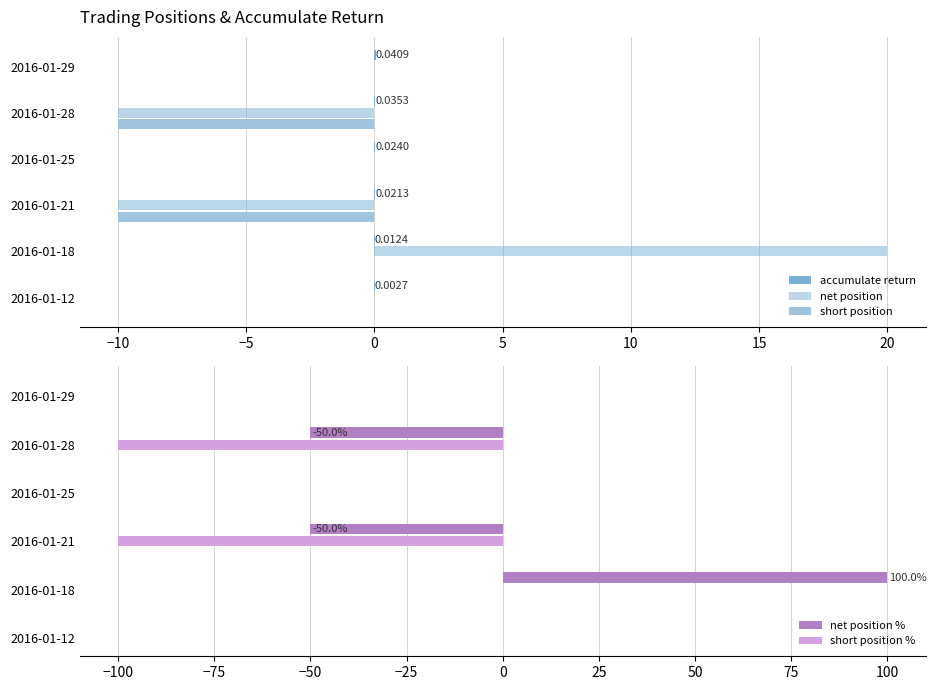

At which label does net position % reach its peak?

2016-01-18